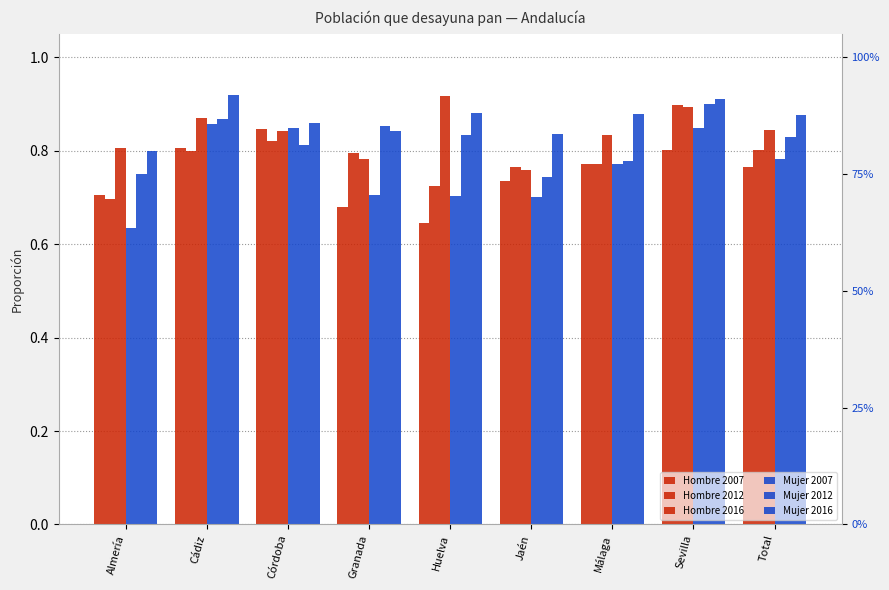

Where is Mujer 2016 nearest to the value 0?

Almería